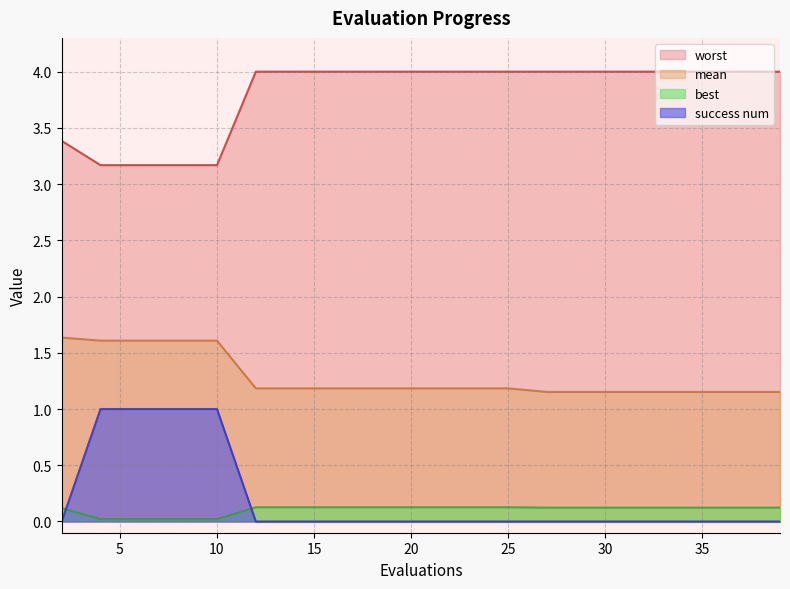

True or false: best and success num intersect in this chart.

True